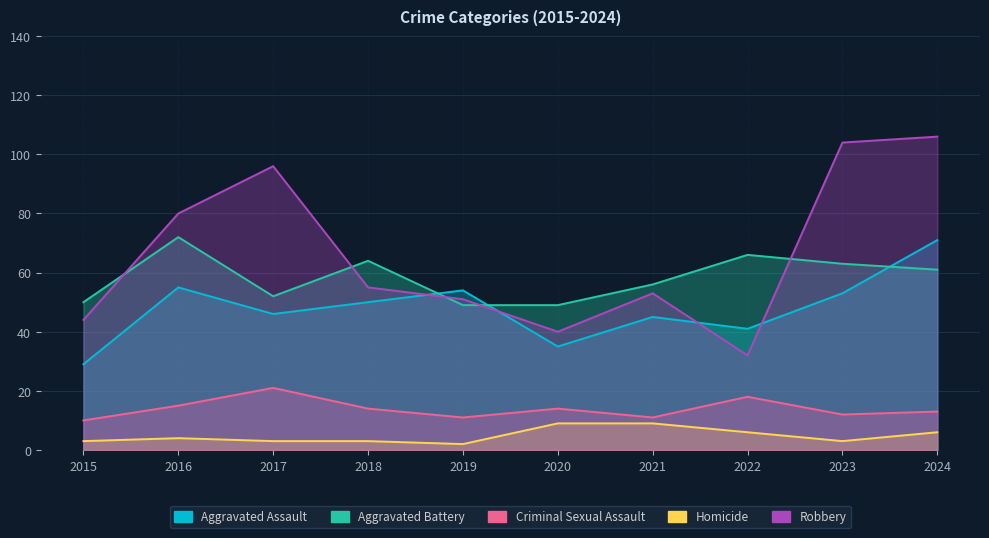

What is the difference between the maximum and minimum values in the Homicide series?

7